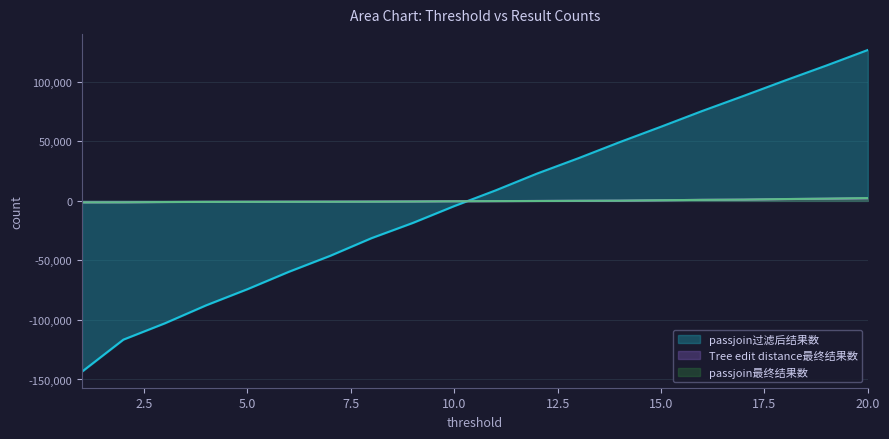

How many times do passjoin过滤后结果数 and Tree edit distance最终结果数 cross each other?

1